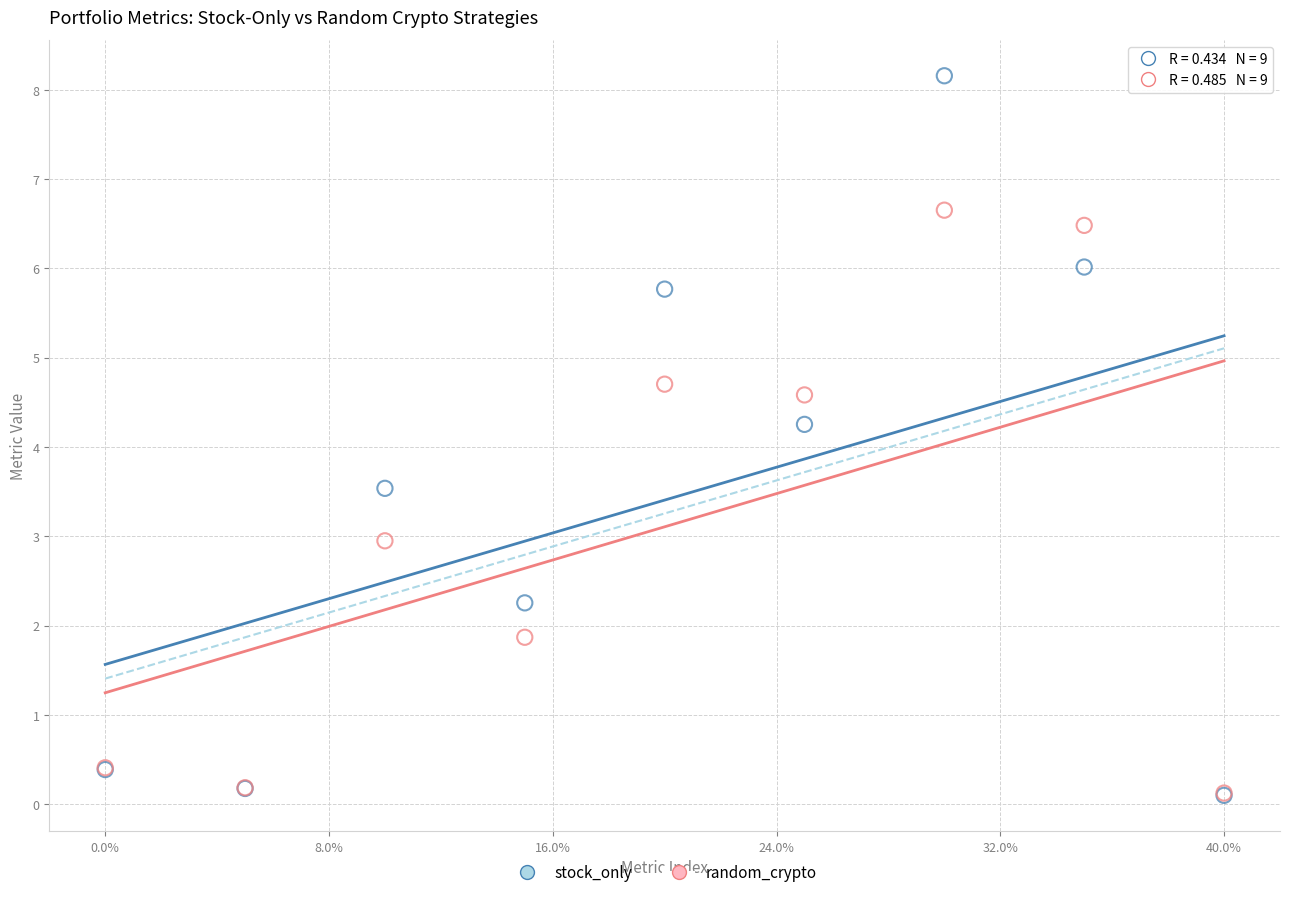

In the stock_only series, what Y value is closest to 4?

4.3